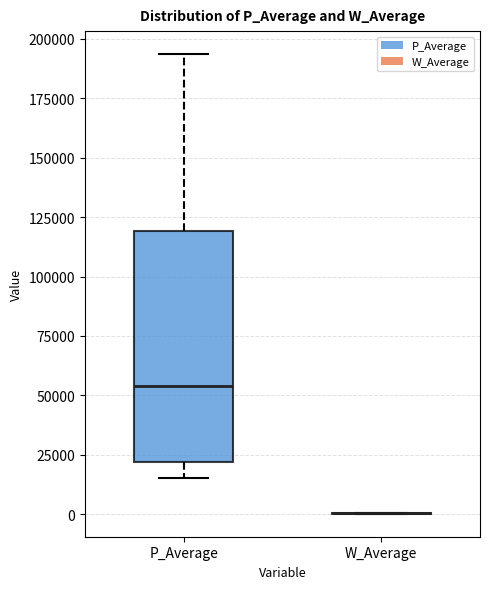

Reading left to right, transcribe this box plot: for each box, give where its median line is, the range the box spans, and where its two whiskers end, as read against the y-axis. The values are not printed on the chart, so give them approximately, as read against the axis.

P_Average: median 55000, box 20000 to 120000, whiskers 15000 to 195000
W_Average: box collapsed to a line at 0, whiskers 0 to 0